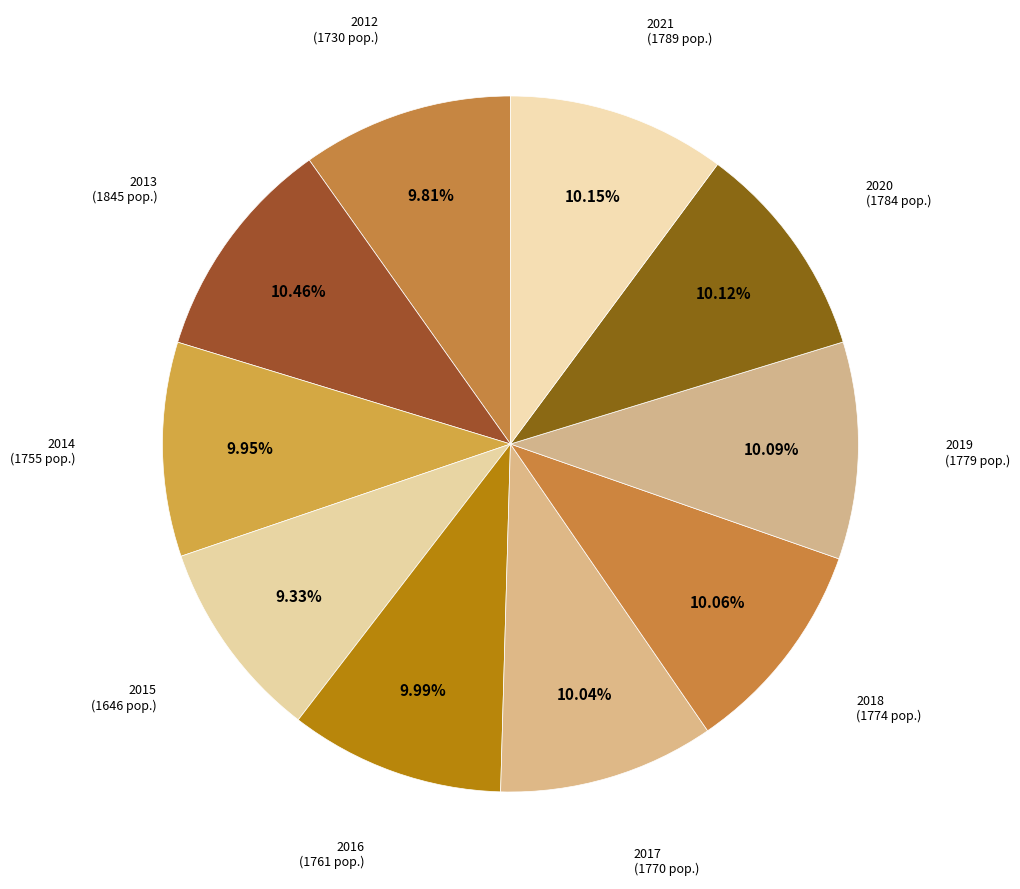

Rank the categories by value from highest to lowest.

2013, 2021, 2020, 2019, 2018, 2017, 2016, 2014, 2012, 2015